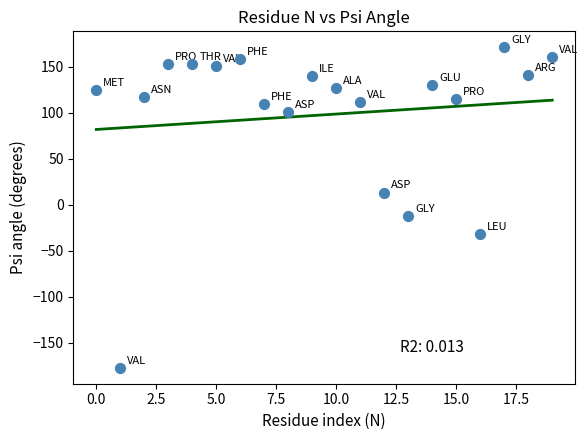

What is the range of Y values (max minus min)?

348.1